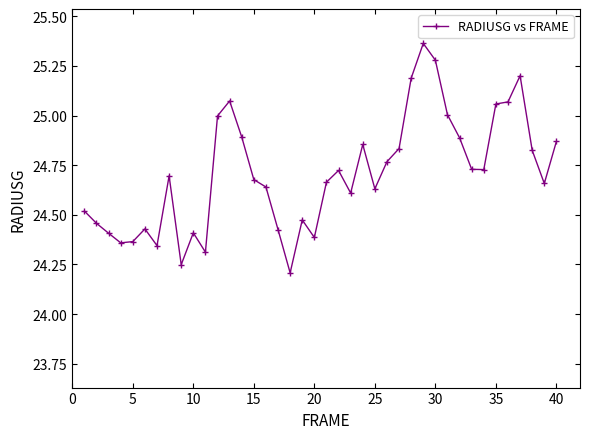

What is the difference between the second highest and minimum values?

1.1